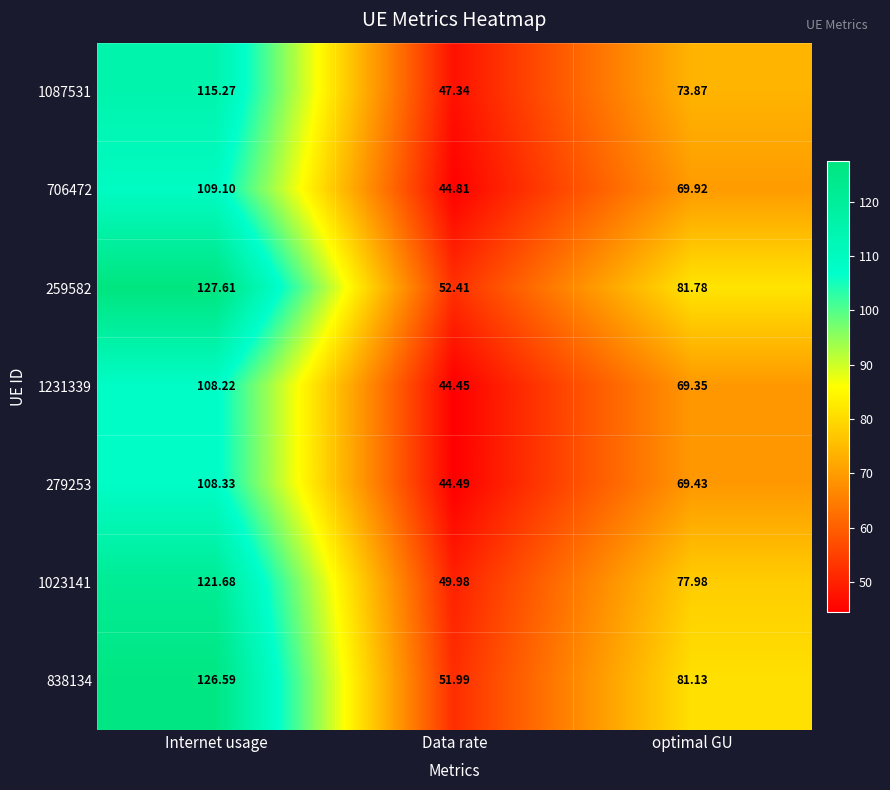

Which category has the highest value in the 1023141 series?

Internet usage